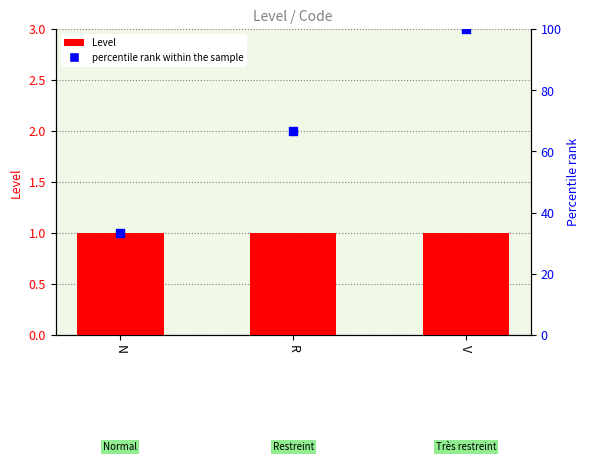

What are all the series names shown in the legend?

Level, percentile rank within the sample